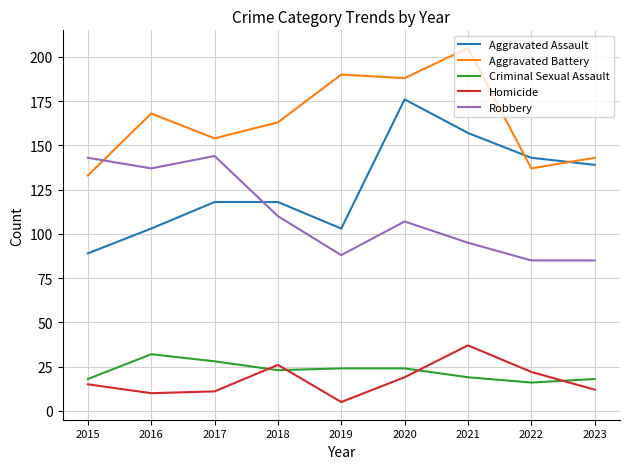

What are all the series names shown in the legend?

Aggravated Assault, Aggravated Battery, Criminal Sexual Assault, Homicide, Robbery